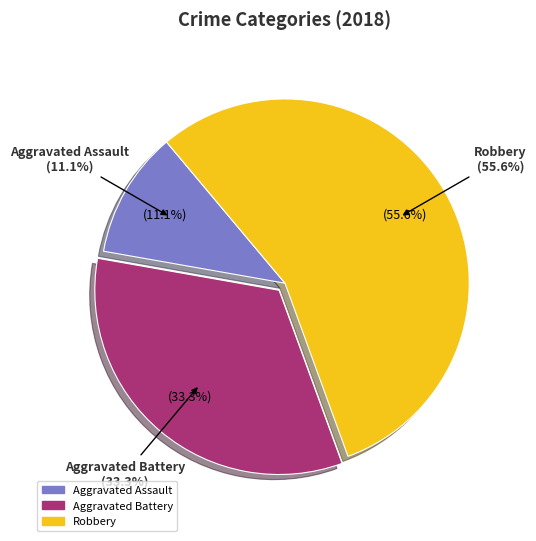

What is the largest slice in the pie chart?

Robbery